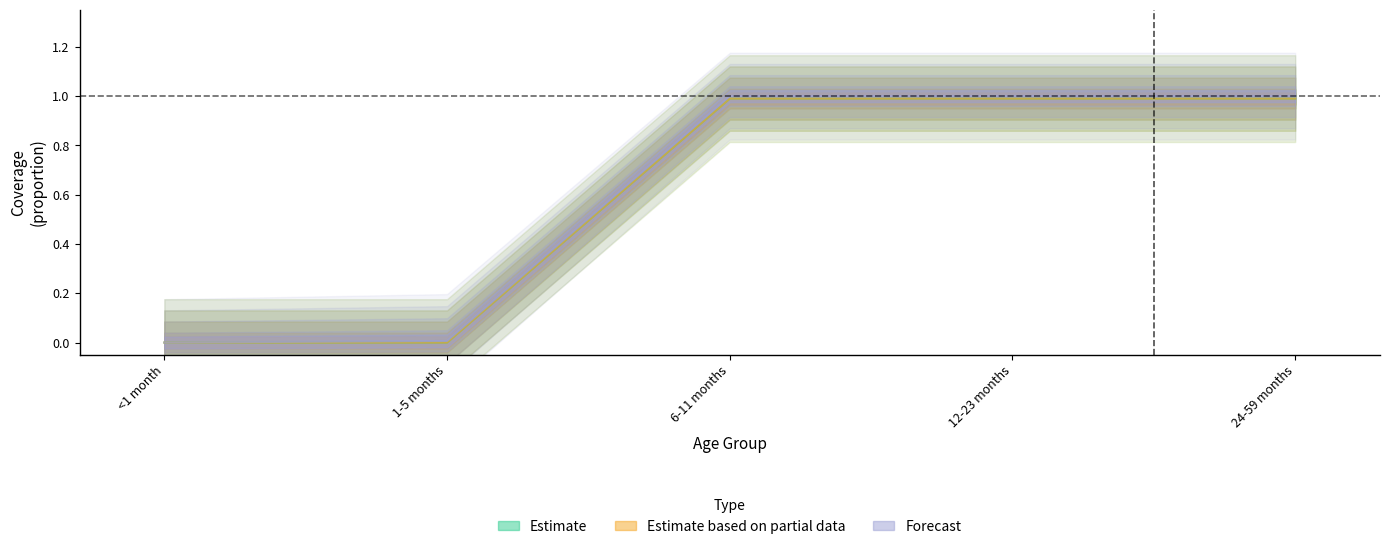

Which label corresponds to the smallest value in the chart?

<1 month